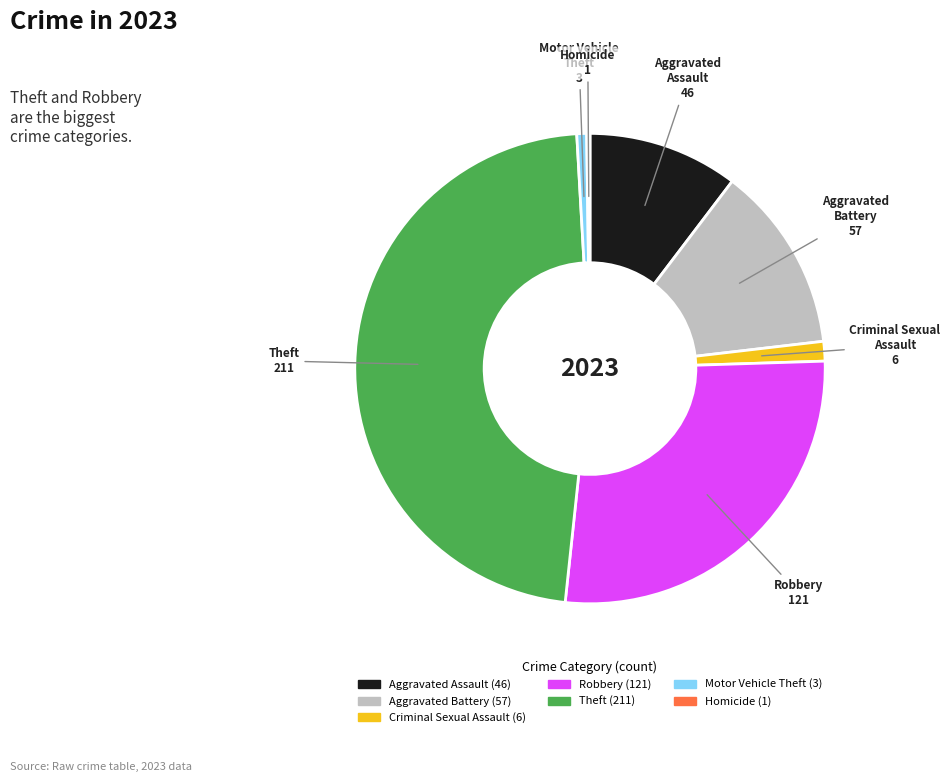

Which category has the biggest portion of the pie?

Theft